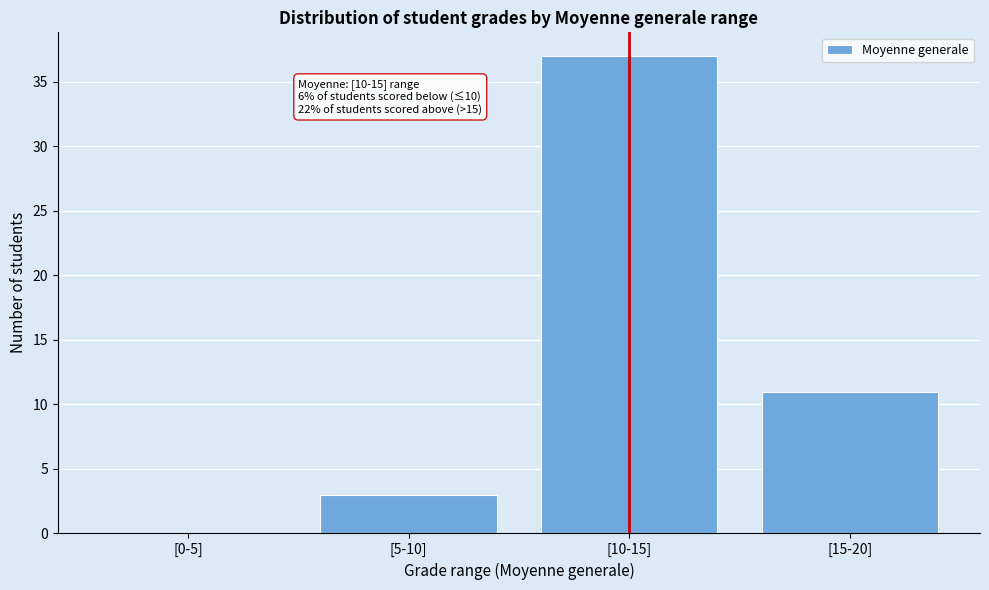

Reading left to right, list all the values displayed in this chart.

[0-5]=0	[5-10]=3	[10-15]=37	[15-20]=11